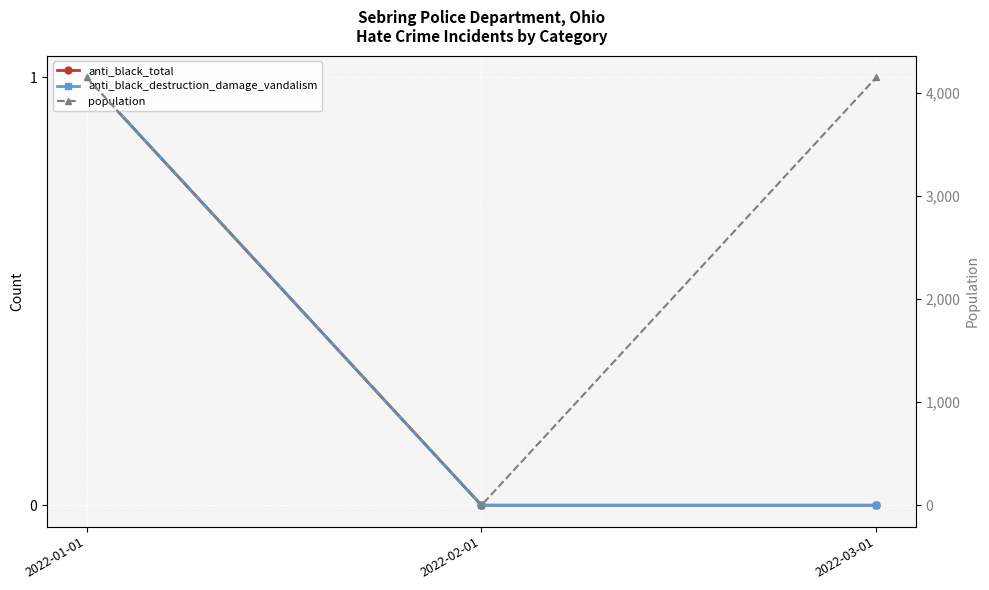

At which category does the chart reach its peak across all series?

2022-01-01